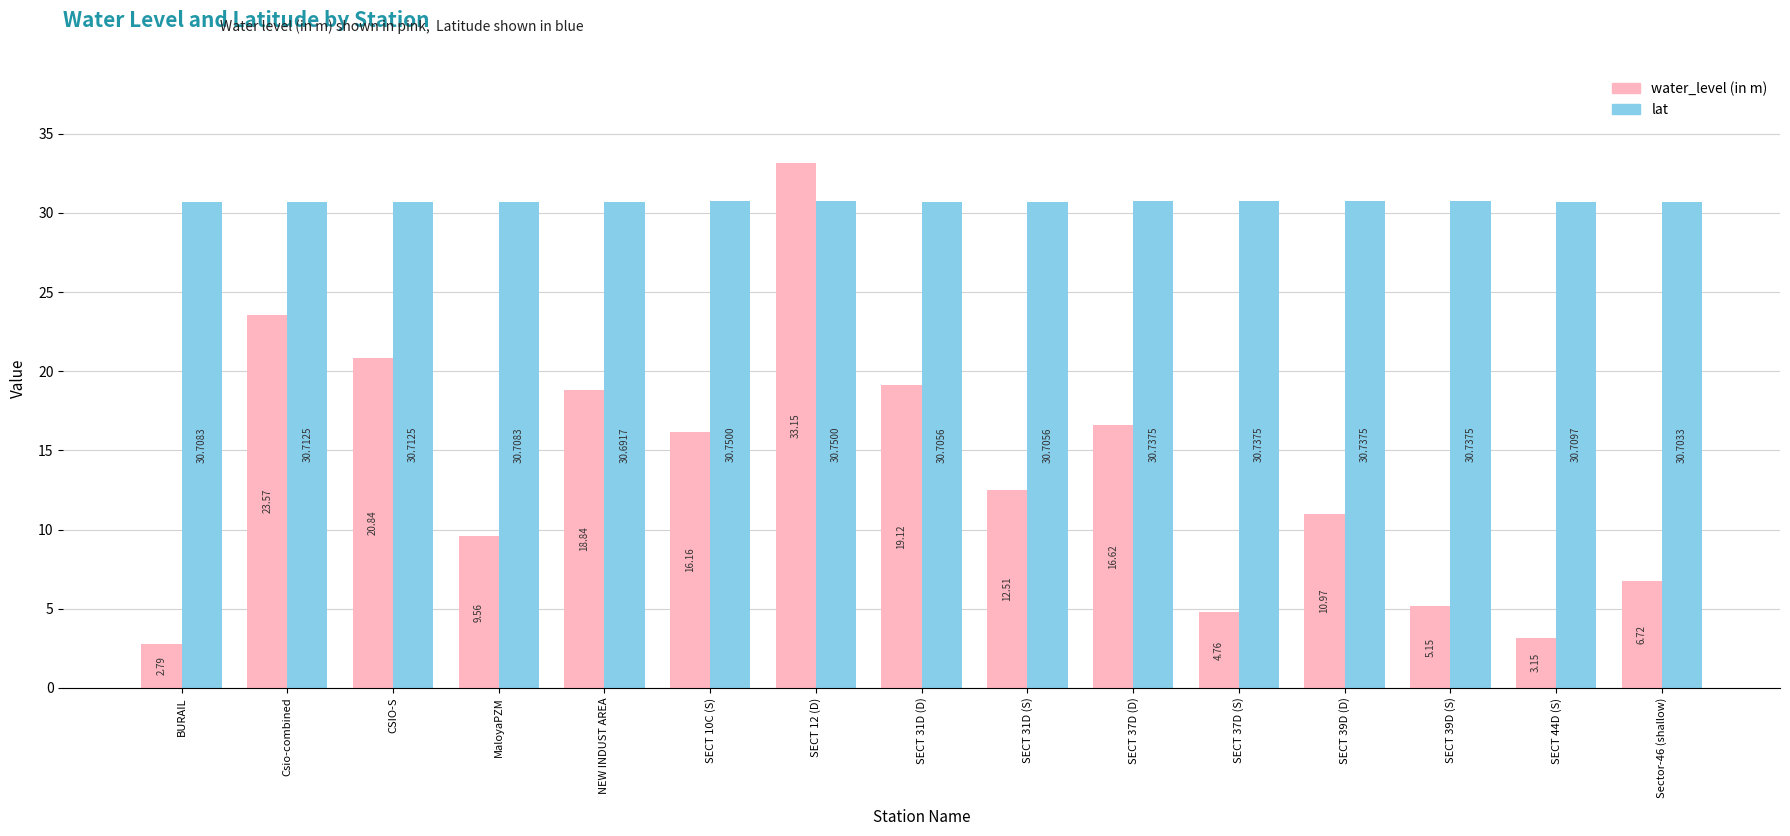

Between MaloyaPZM and SECT 39D (S), which series saw the biggest shift?

water_level (in m)